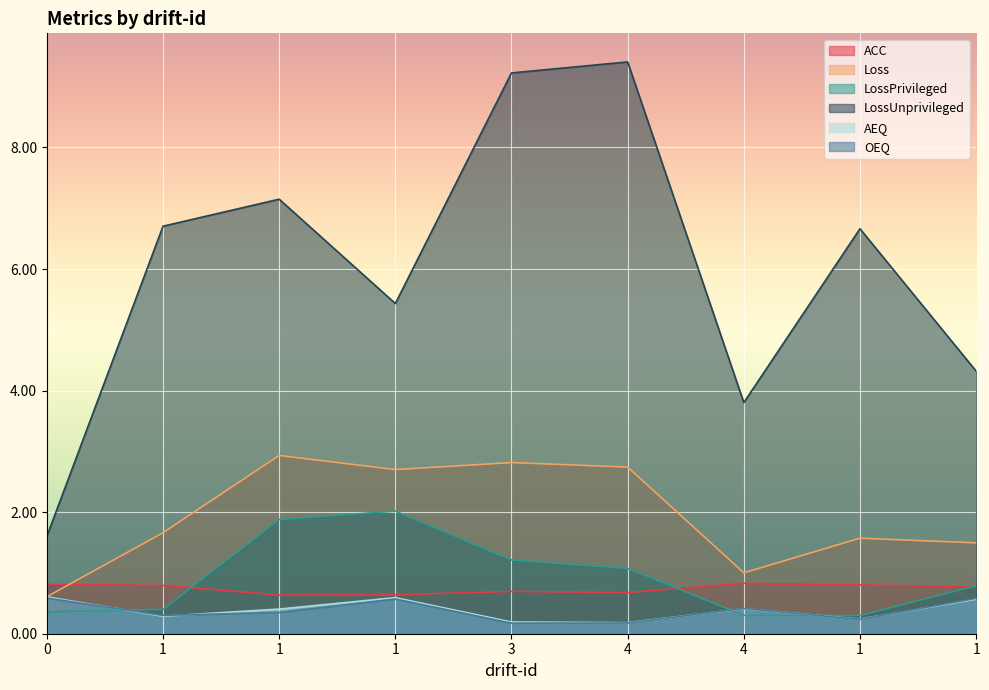

Does the chart display data point markers on the line(s)?

No